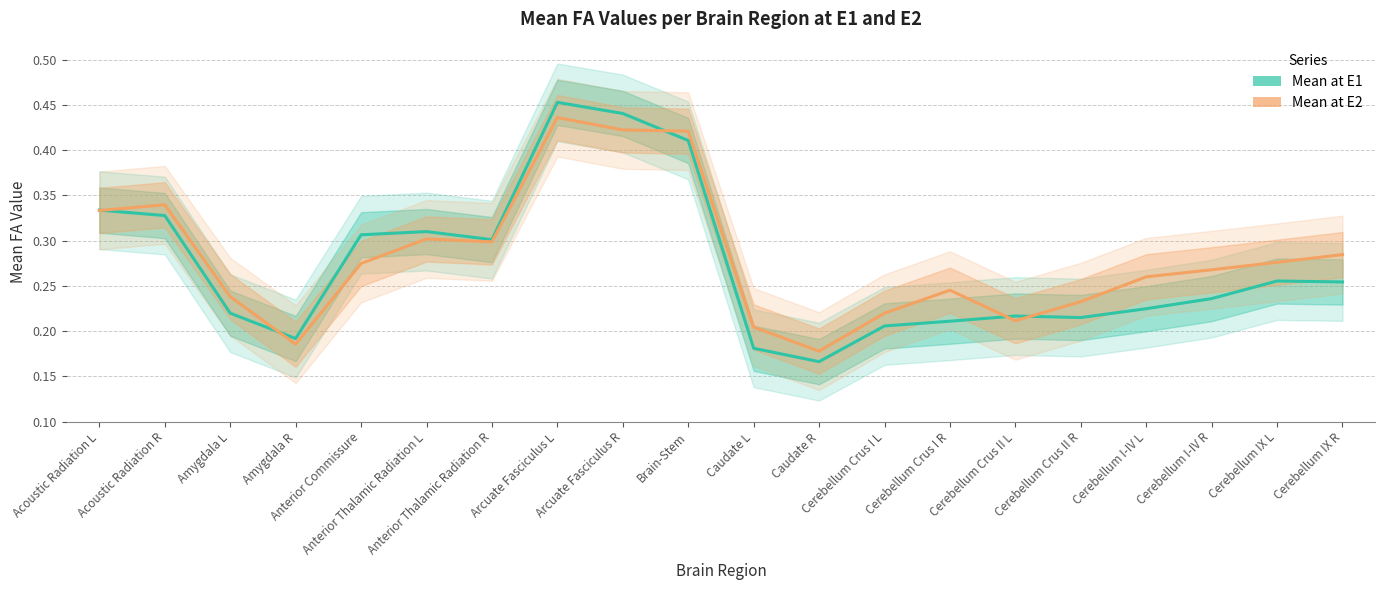

How many categories are shown in the chart?

20